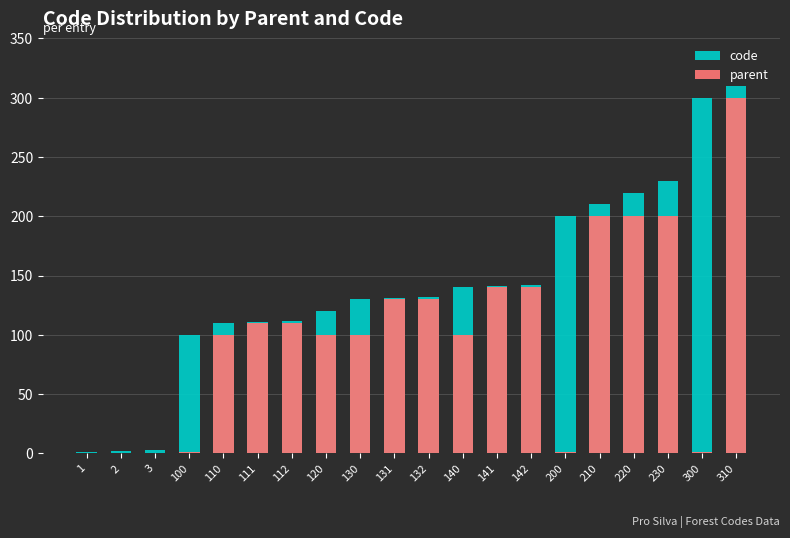

How many bars are there in each group?

2